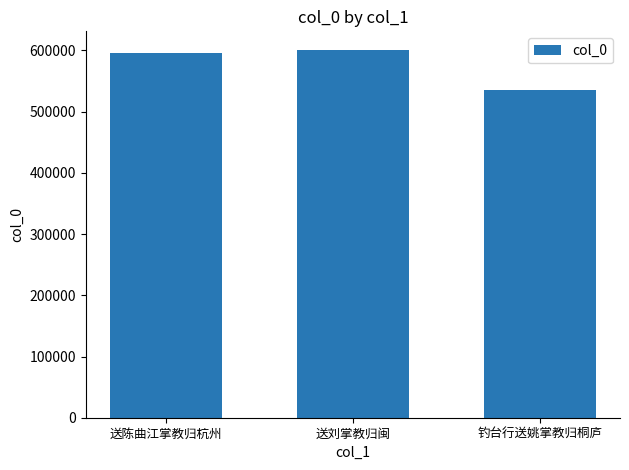

At which category does the chart reach its minimum across all series?

钓台行送姚掌教归桐庐